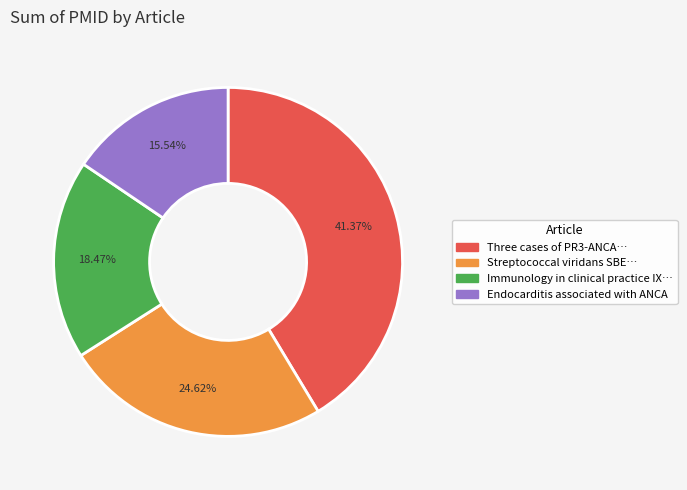

Combined, do Three cases of PR3-ANCA… and Streptococcal viridans SBE… account for over 50%?

Yes